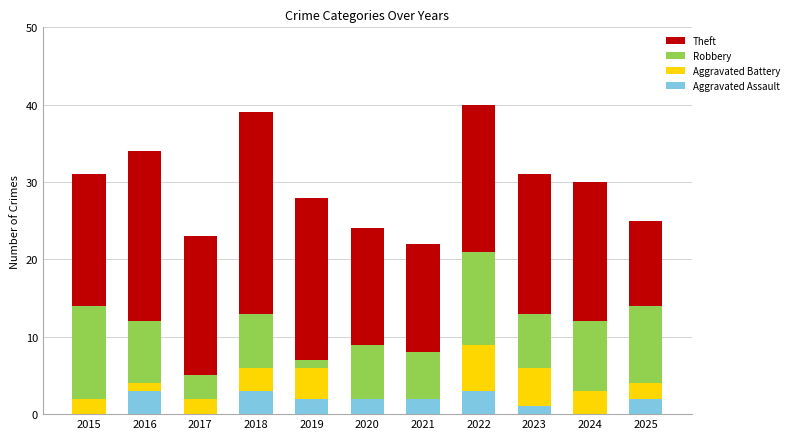

What is the highest value of the Aggravated Assault series?

3